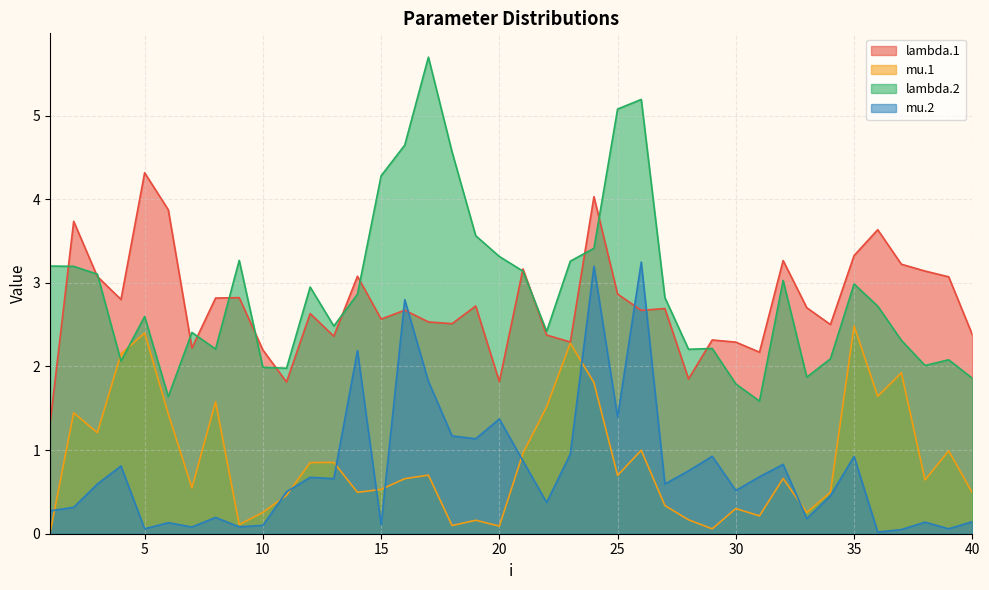

At which category does the chart reach its minimum across all series?

1